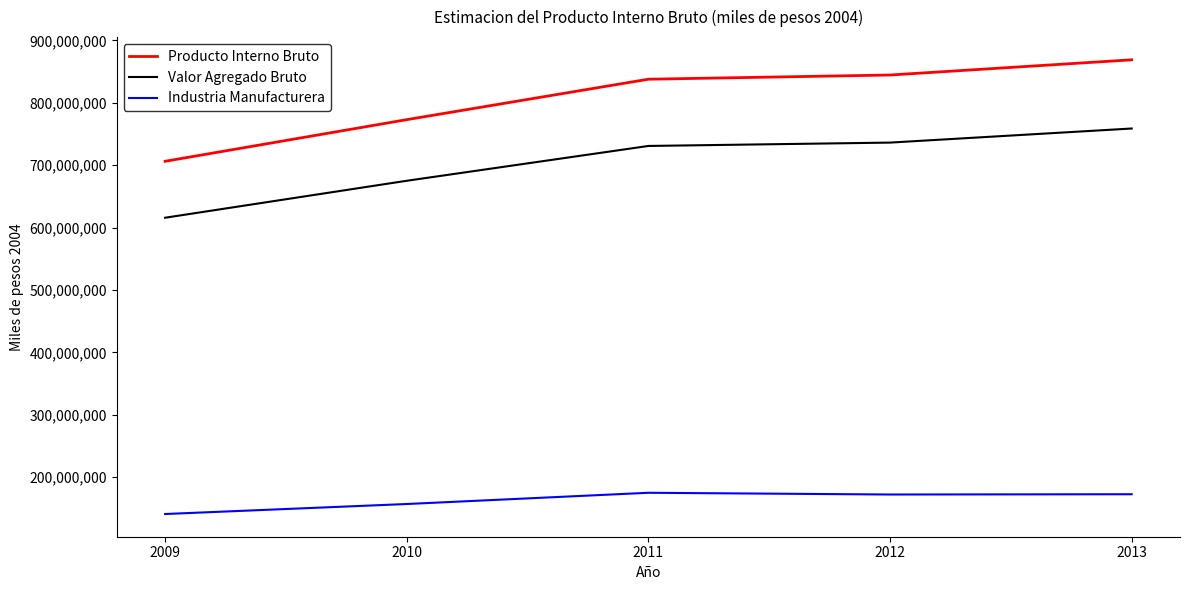

What is the greatest value displayed?

868875153